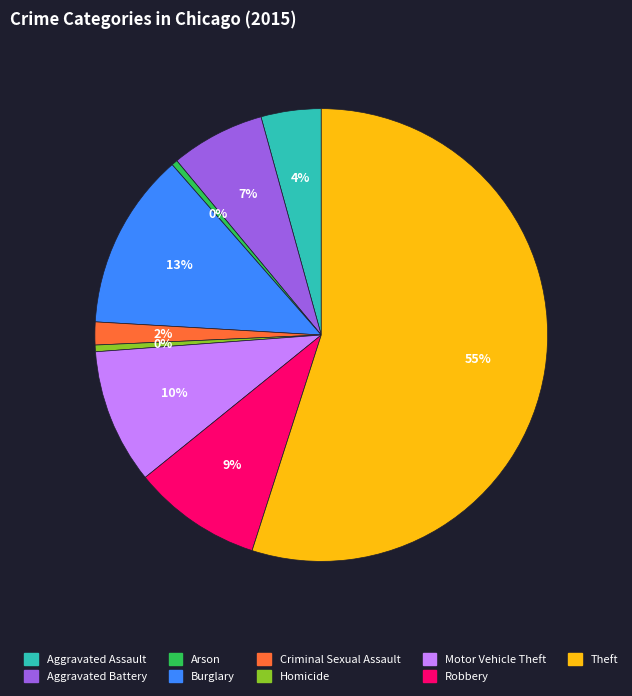

Between Homicide and Theft, which is larger?

Theft